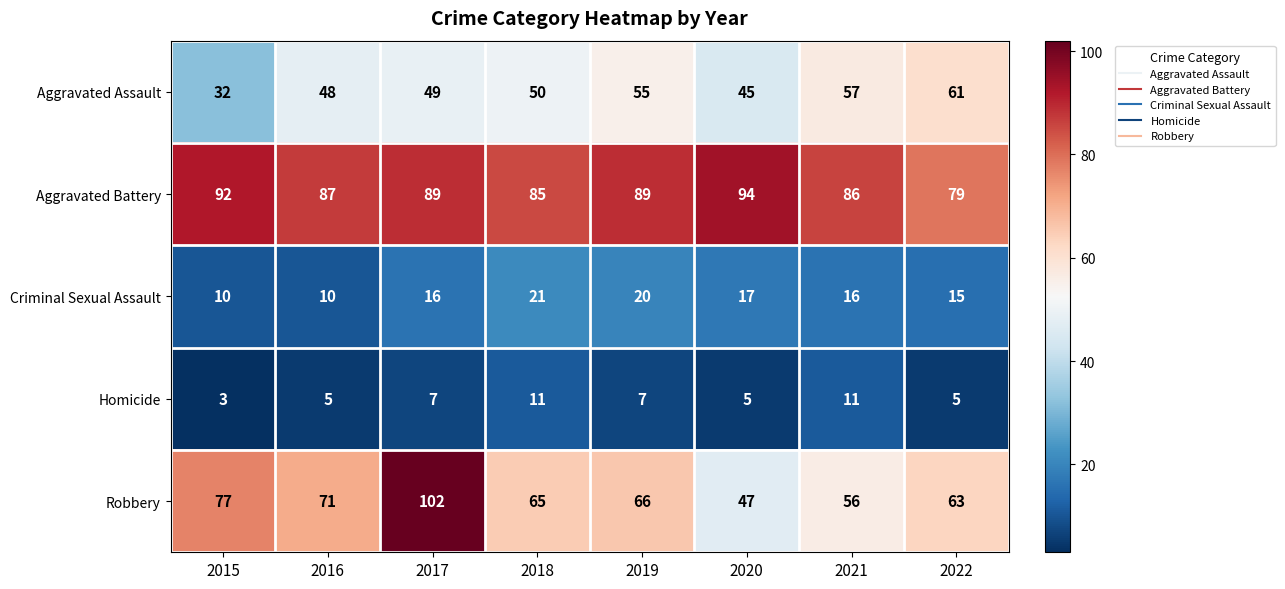

Between 2015 and 2021, which series saw the biggest shift?

Aggravated Assault